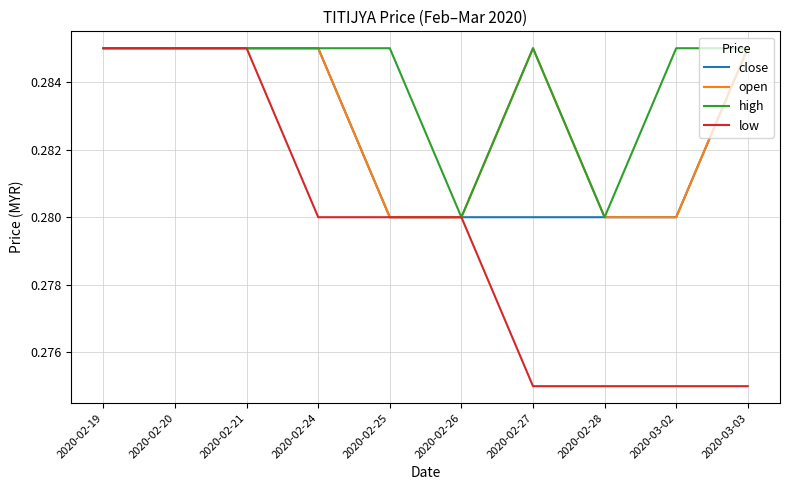

The low series shows 0.1 at 2020-02-25. True or false?

False